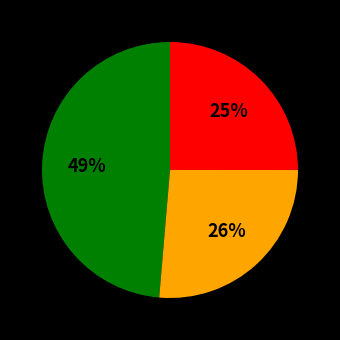

To the nearest percent, what is the difference between the largest and smallest slice percentages?

24%